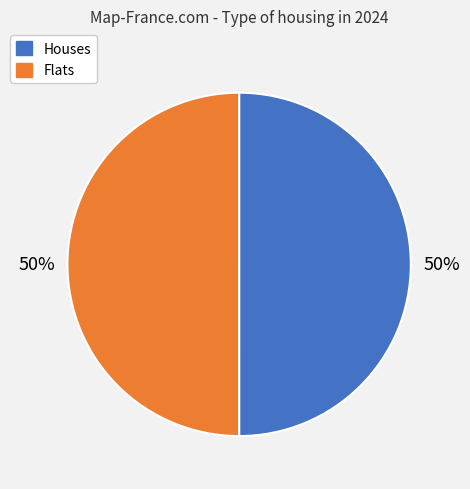

The Flats slice represents 41% of the pie. True or false?

False